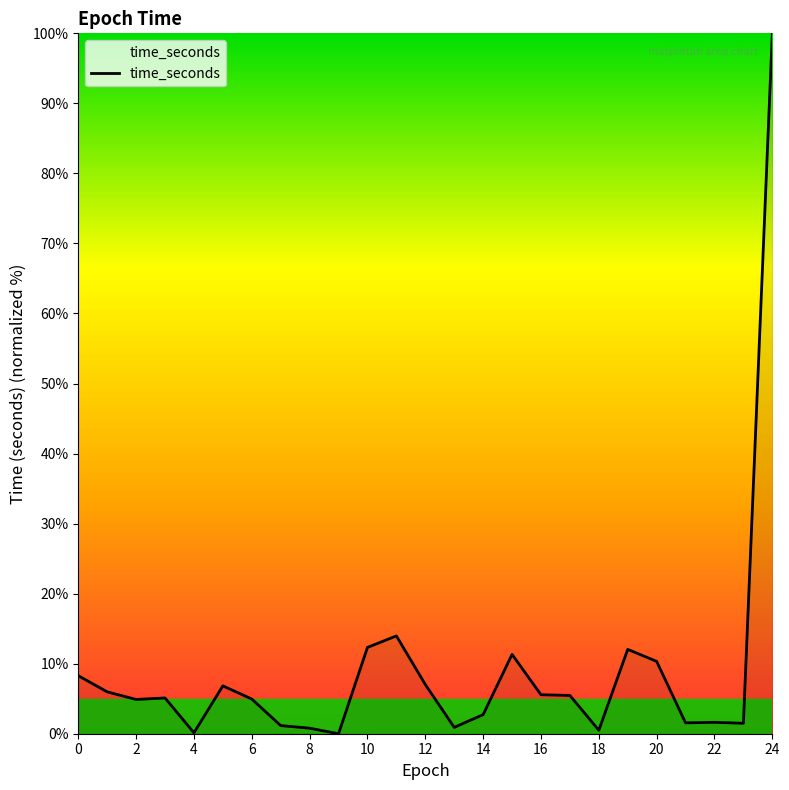

What is the difference between the maximum and minimum values?

100.0